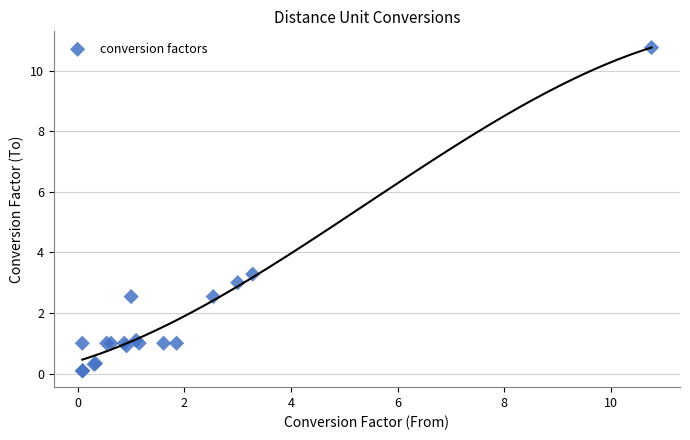

What Y value in the scatter plot is closest to 5?

3.3